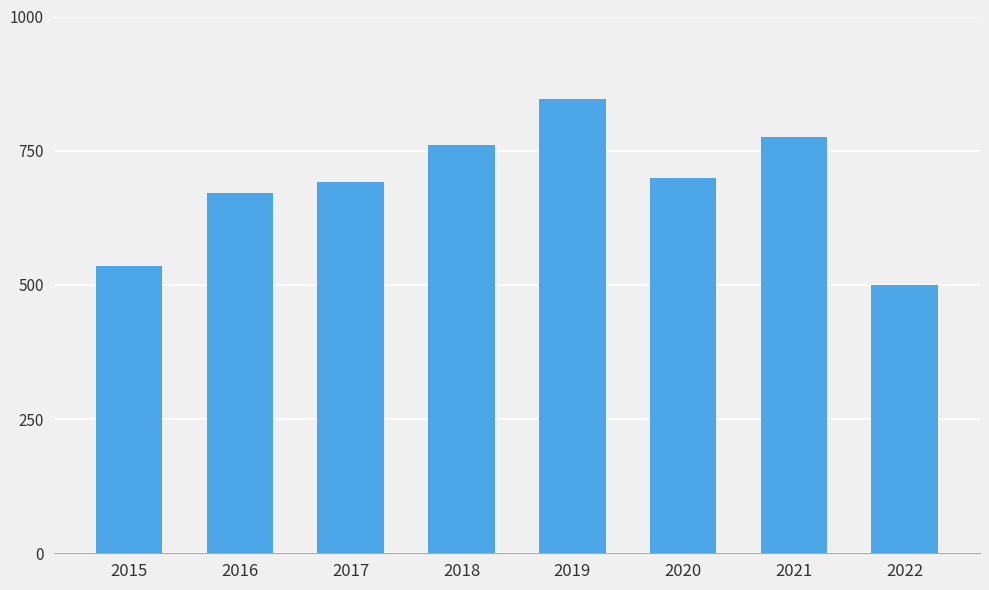

Count the number of data series in this chart.

1